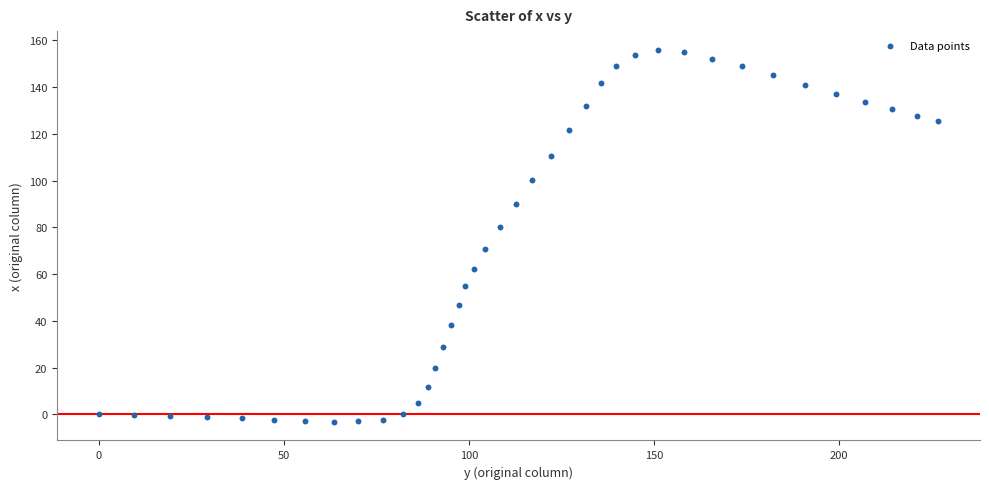

What is the range of X values (max minus min)?

226.8